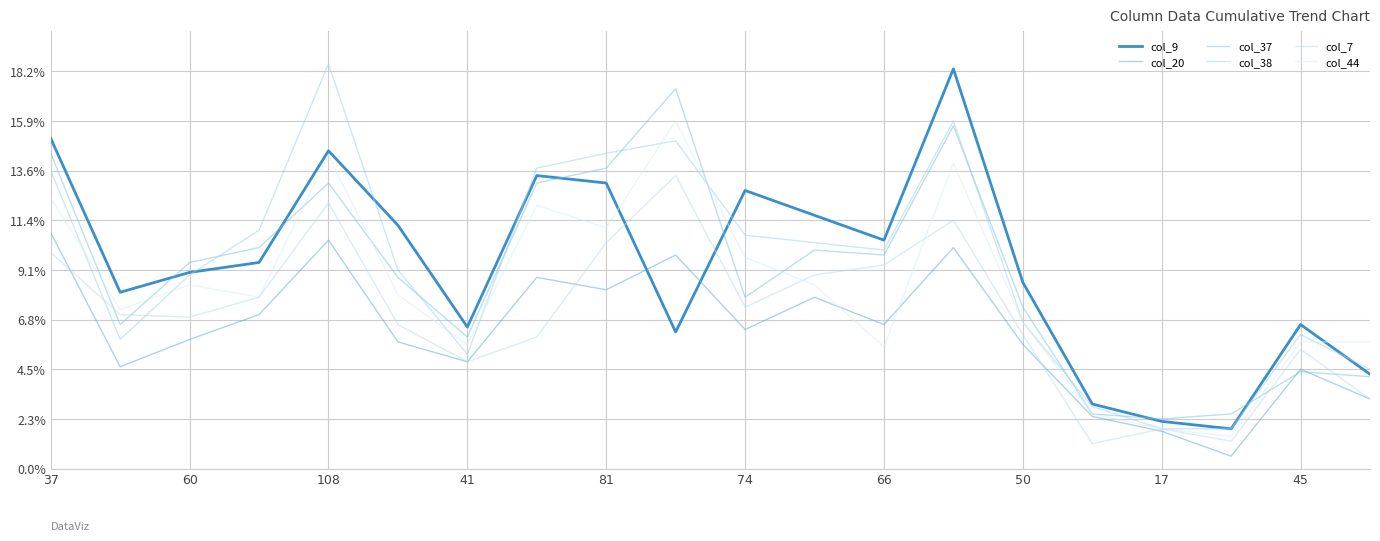

Where does the col_7 series first go above 62?

37